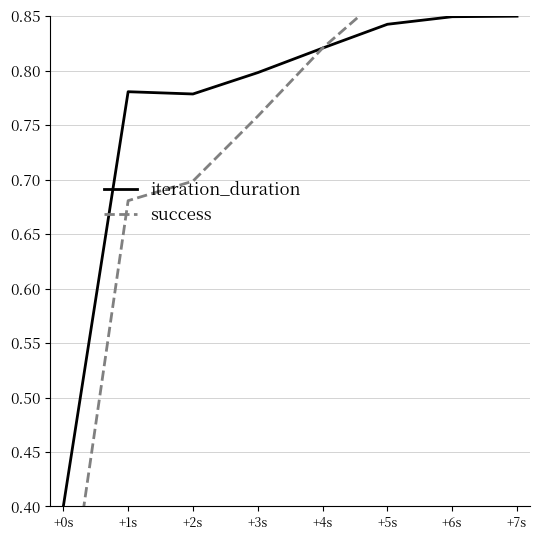

Read the success value at +5s.

0.9